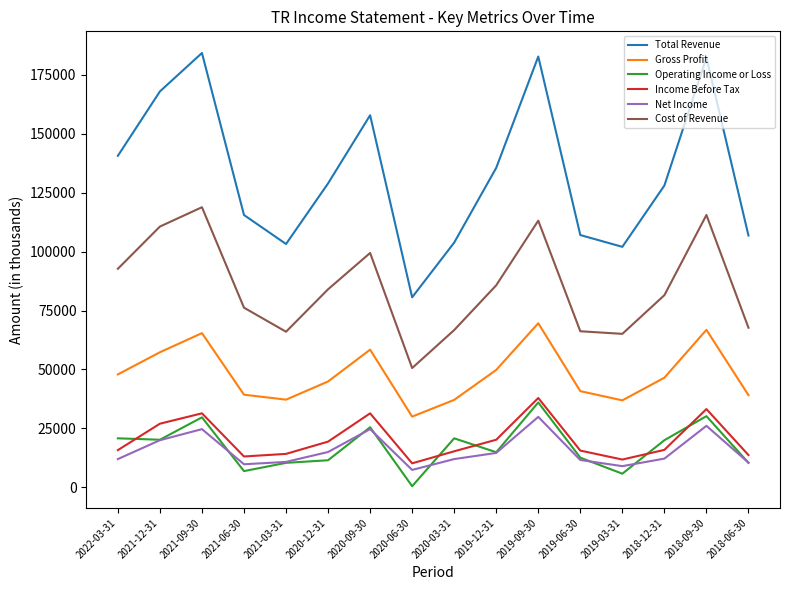

The Total Revenue series shows 140600 at 2022-03-31. True or false?

True